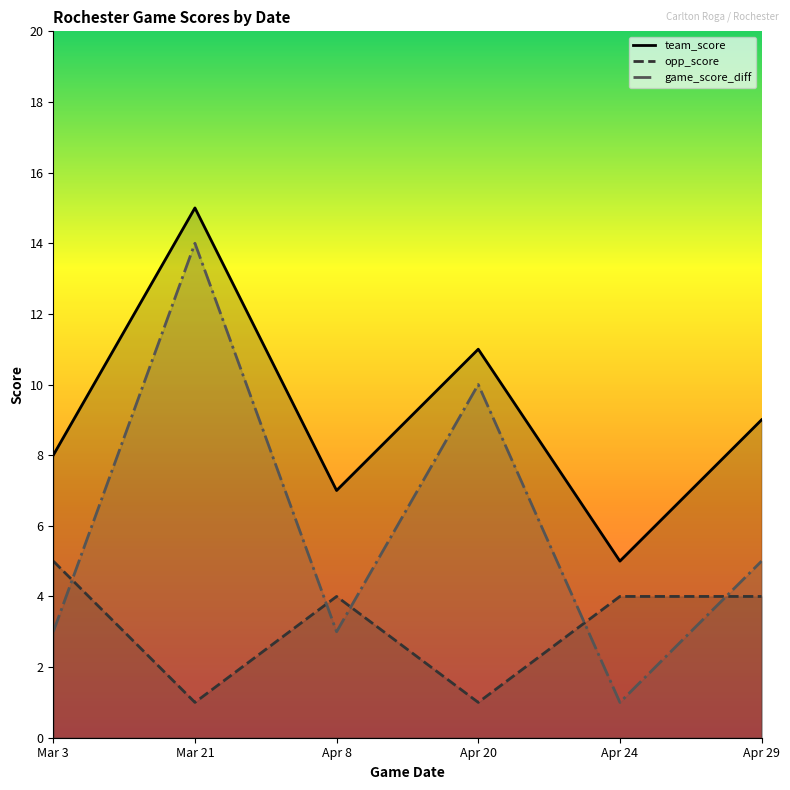

Is it true that opp_score equals 4 at Apr 8?

True